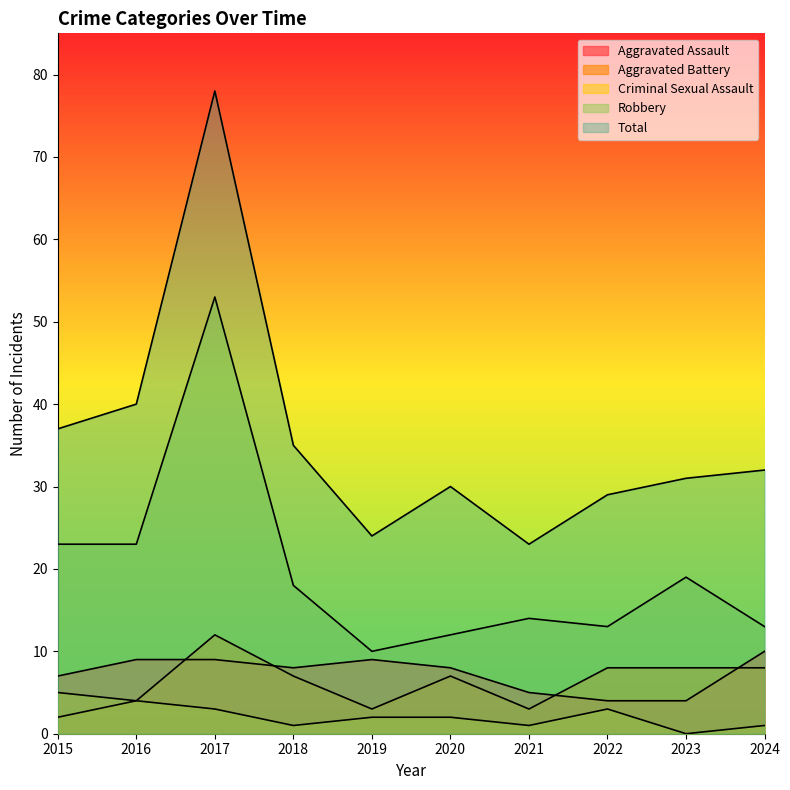

Reading right to left, list all the values displayed in this chart.

Aggravated Assault: 2024=10	2023=4	2022=4	2021=5	2020=8	2019=9	2018=8	2017=9	2016=9	2015=7
Aggravated Battery: 2024=8	2023=8	2022=8	2021=3	2020=7	2019=3	2018=7	2017=12	2016=4	2015=2
Criminal Sexual Assault: 2024=1	2023=0	2022=3	2021=1	2020=2	2019=2	2018=1	2017=3	2016=4	2015=5
Robbery: 2024=13	2023=19	2022=13	2021=14	2020=12	2019=10	2018=18	2017=53	2016=23	2015=23
Total: 2024=32	2023=31	2022=29	2021=23	2020=30	2019=24	2018=35	2017=78	2016=40	2015=37